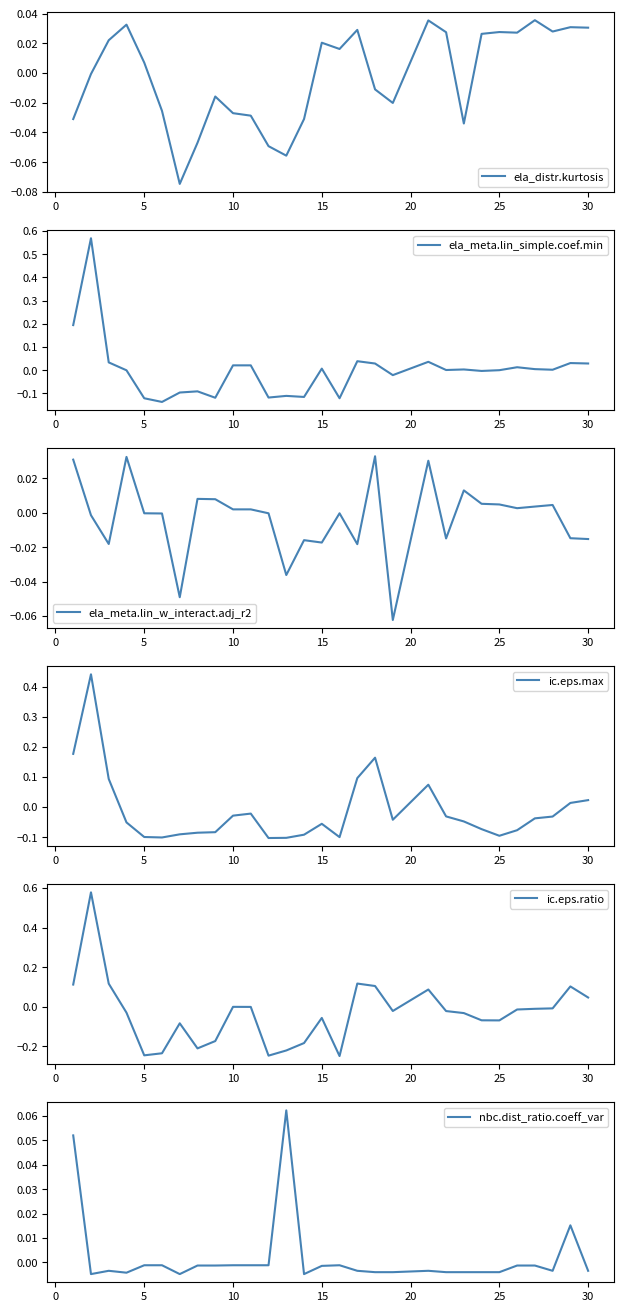

The ic.eps.ratio series shows -0.0 at 10. True or false?

True